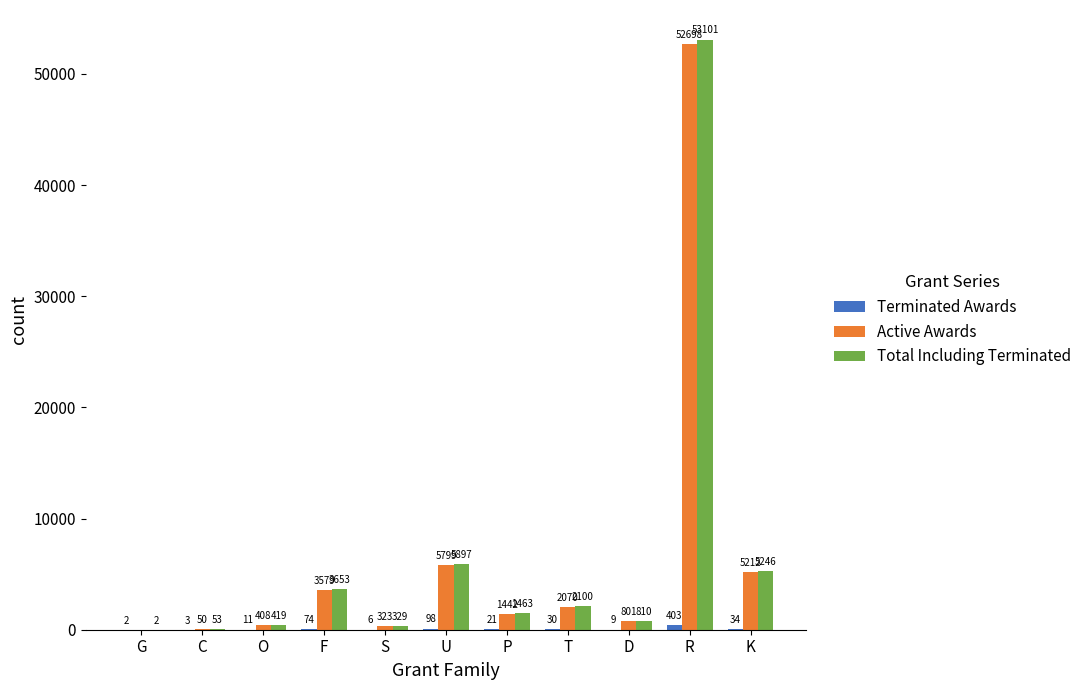

What is the spread (max minus min) of values at F?

3579